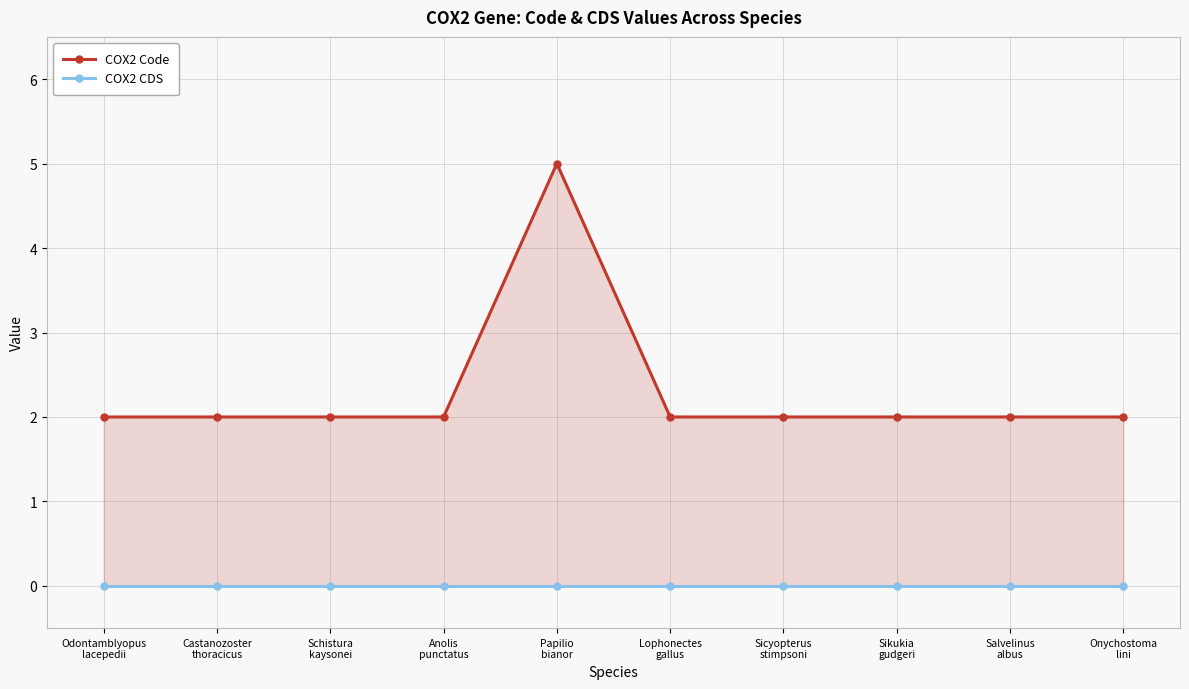

At which category is the sum across all series the highest?

Papilio
bianor